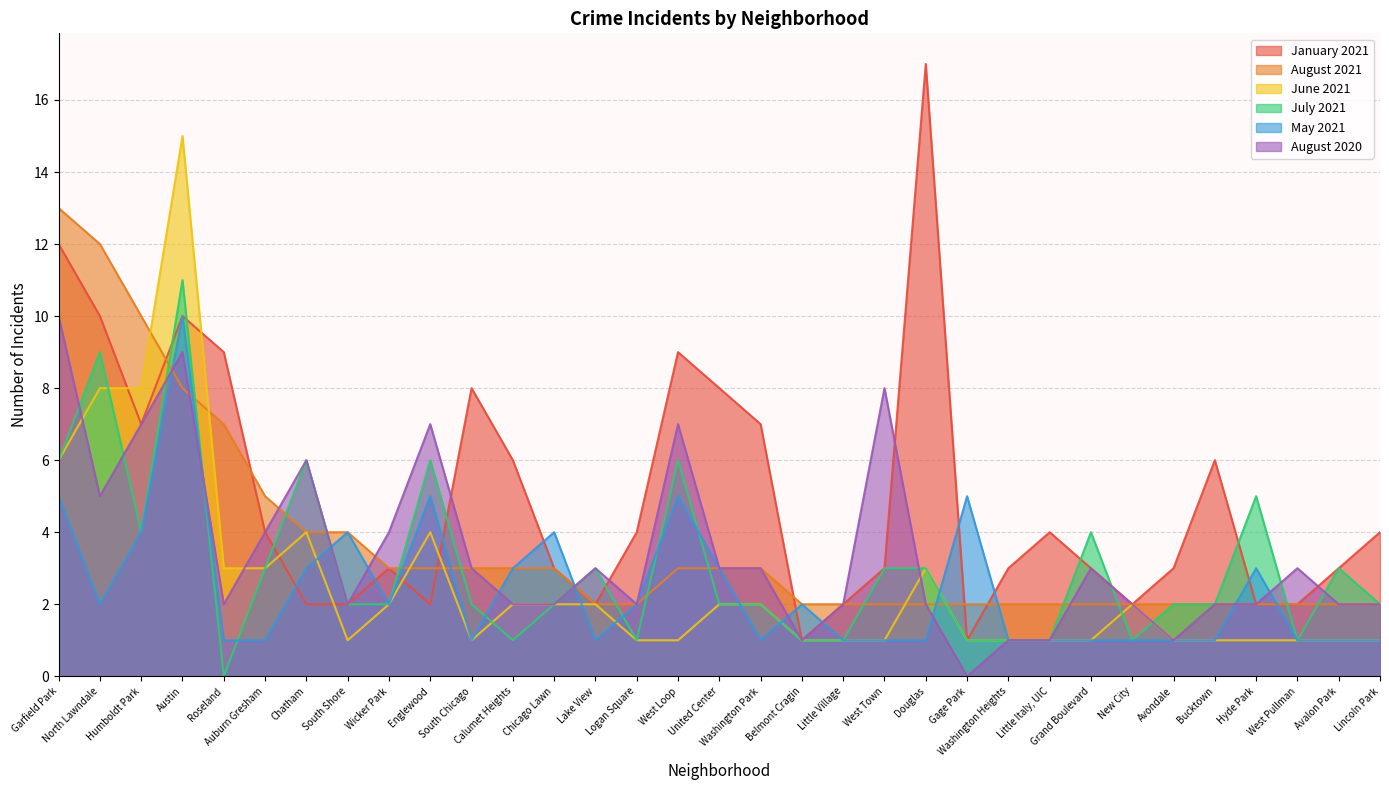

What is the value of the June 2021 point at the 3rd from the left?

8